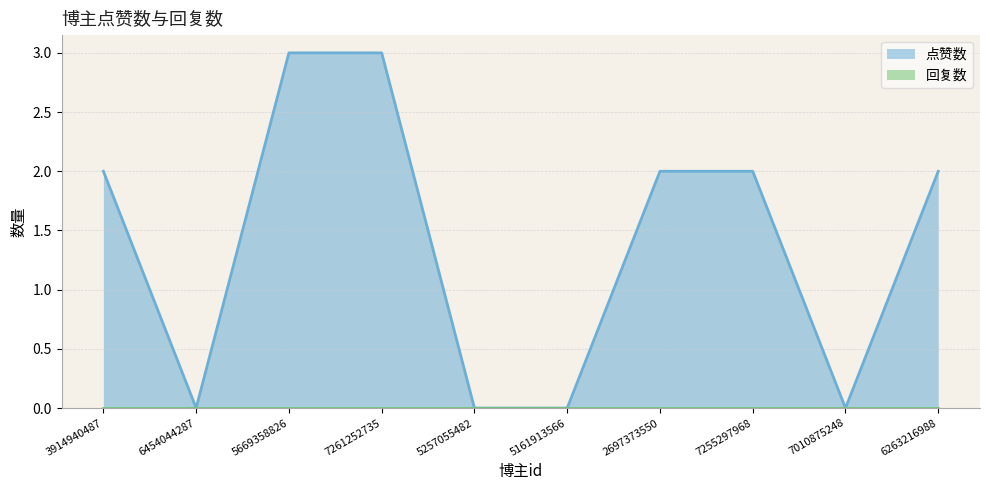

The value at 5257055482 is 0. True or false?

True